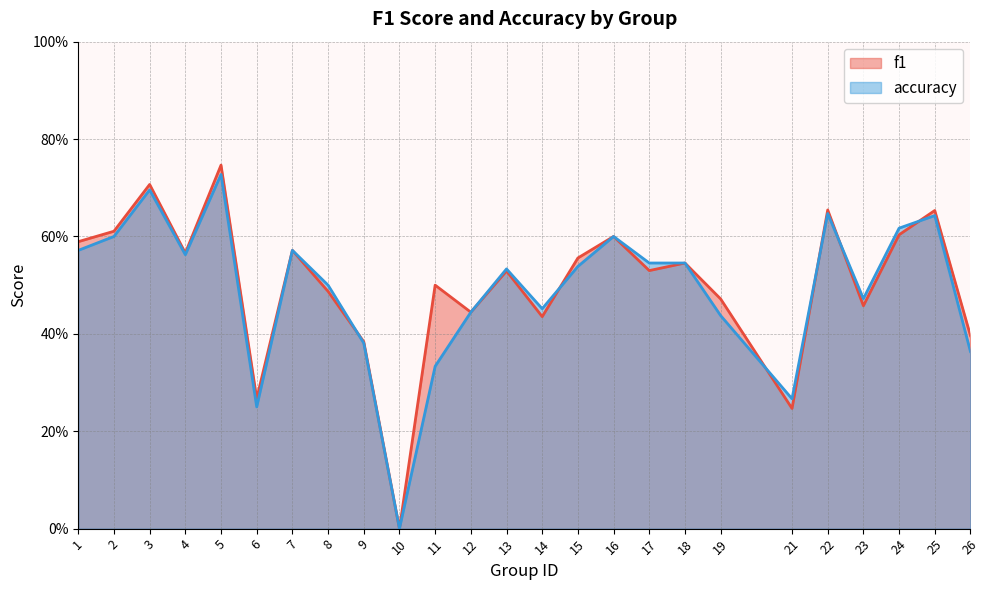

What is the value of the accuracy point at the 21st from the left?

0.6